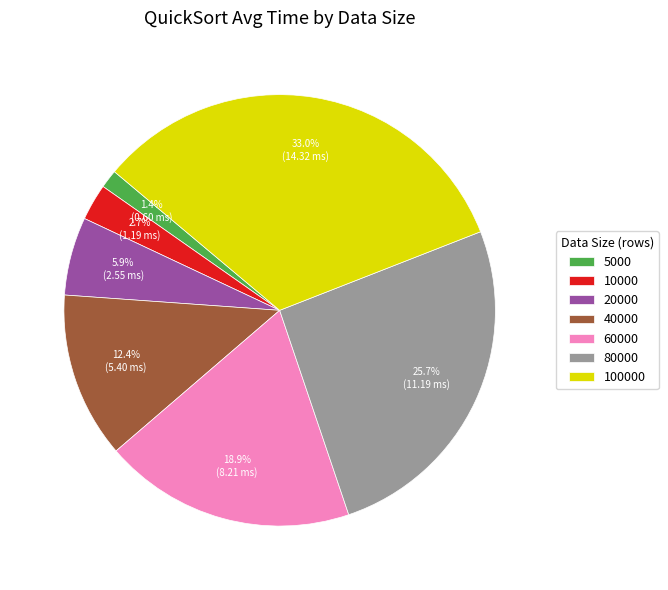

To the nearest percent, what is the difference between the 60000 and 100000 slice percentages?

14%